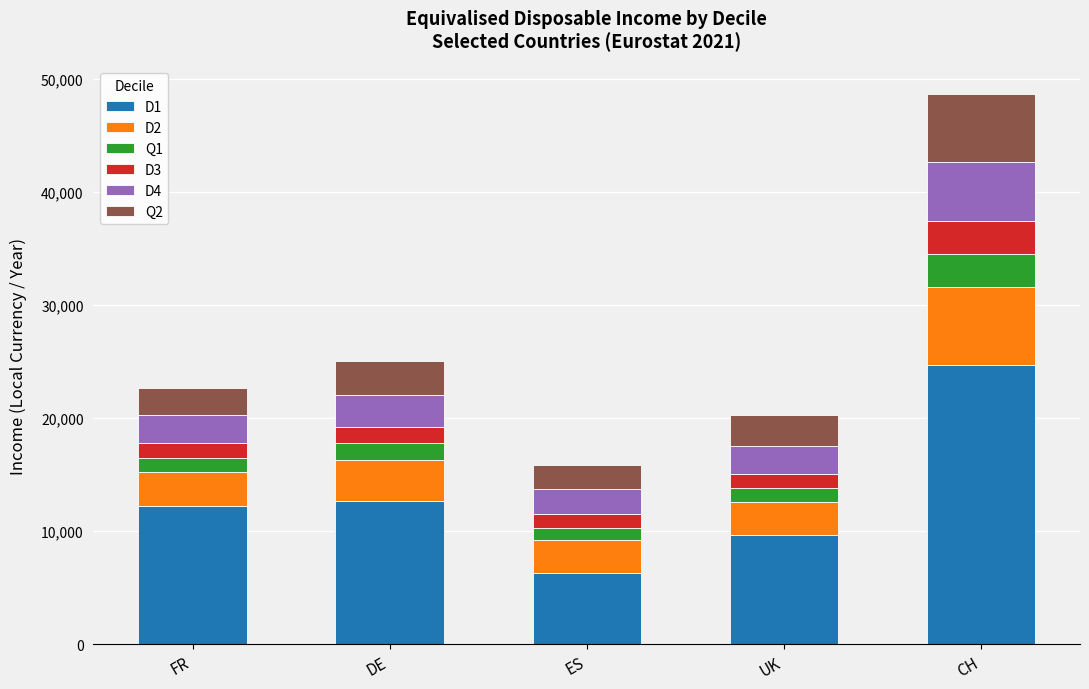

The D1 series shows 9648 at UK. True or false?

True